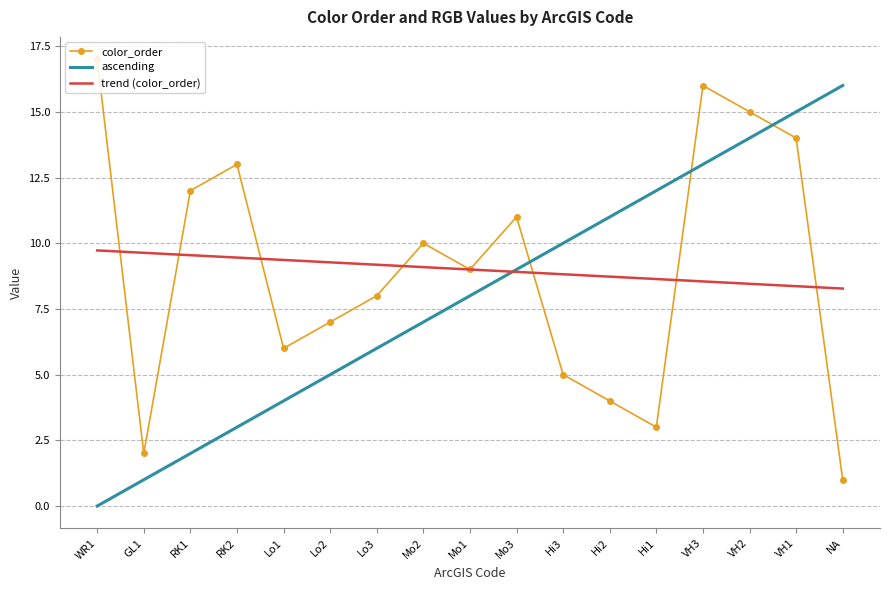

Rank the series at RK1 from lowest to highest value.

ascending, trend (color_order), color_order